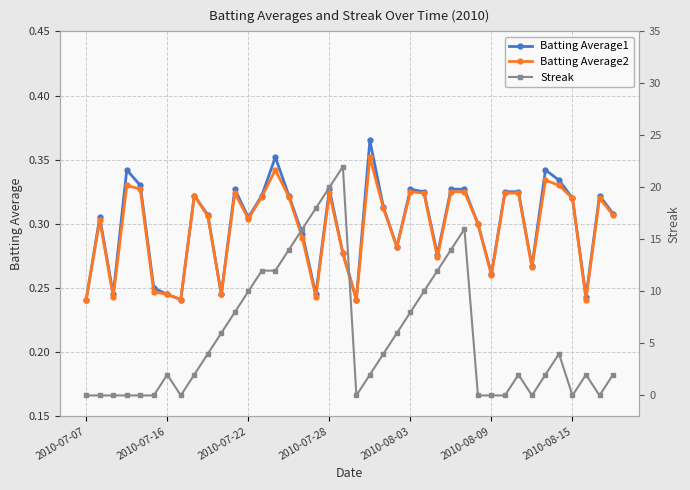

What is the difference between the second highest and second lowest values in the Batting Average1 series?

0.1